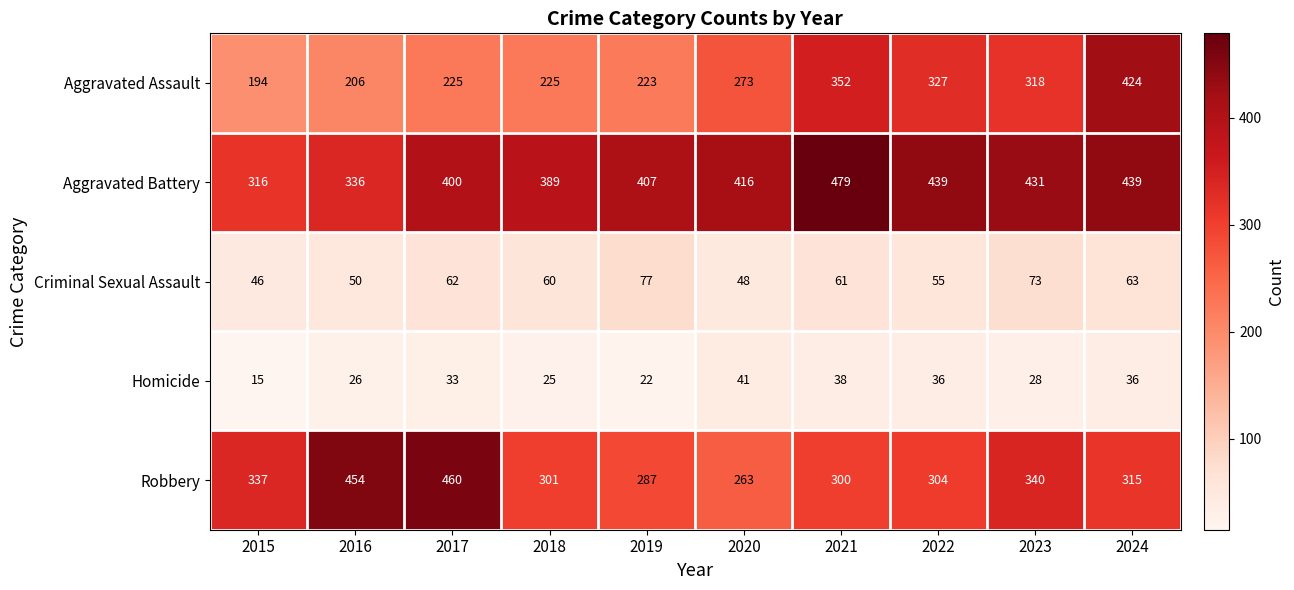

At which label does Criminal Sexual Assault first exceed 61?

2017